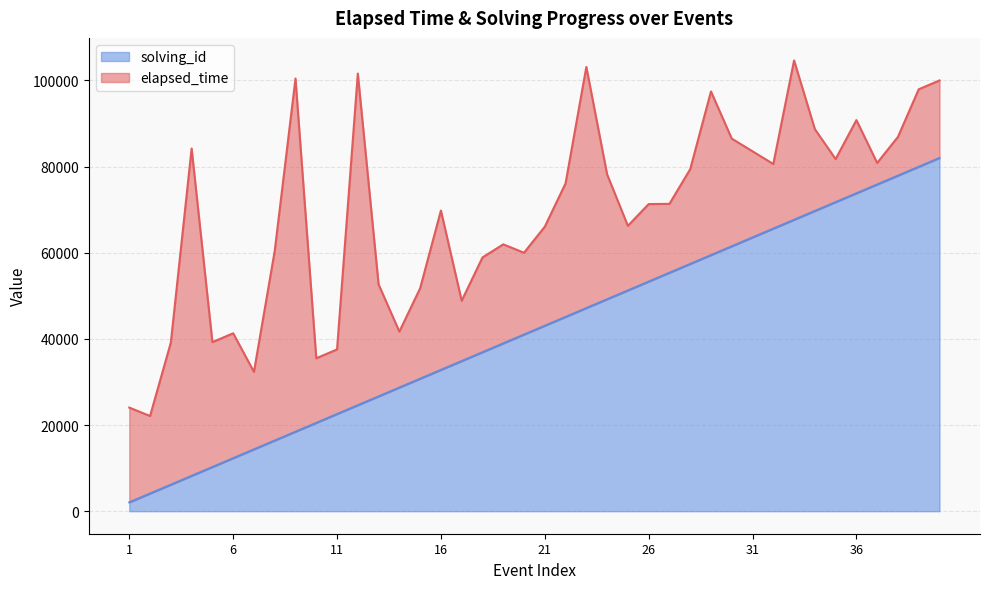

What is the average value?

42025